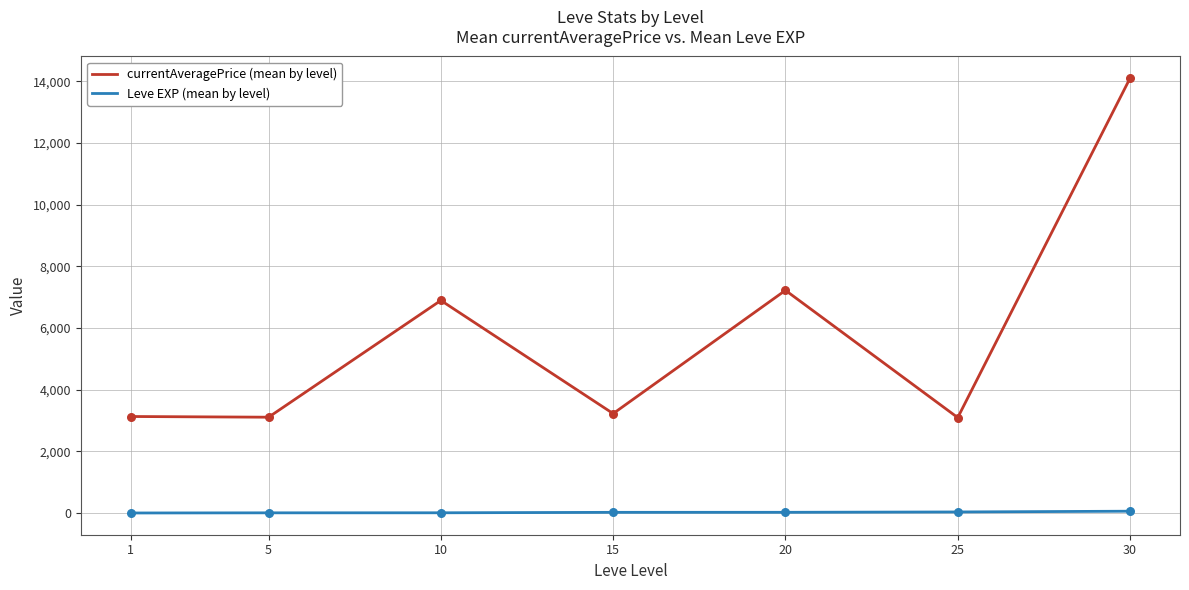

What is the total value across all series at 5?

3114.8